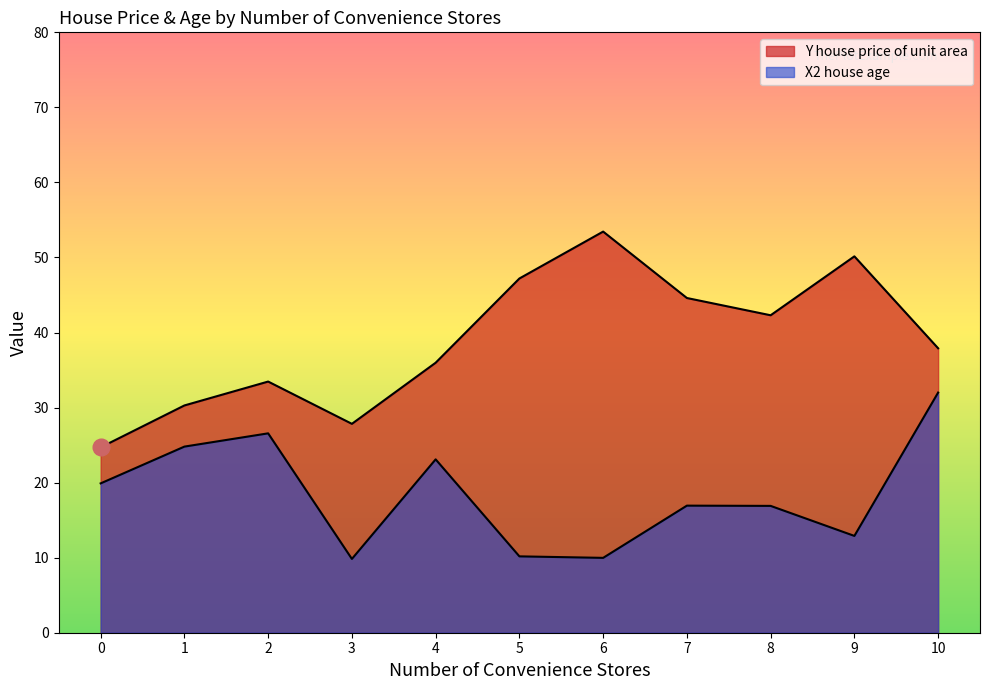

How many lines are shown in the chart?

2